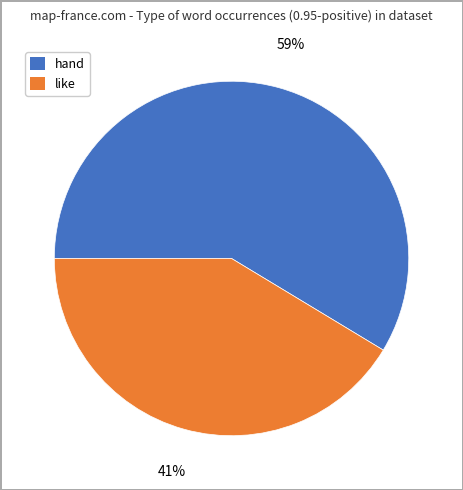

Does any single category account for the majority?

Yes